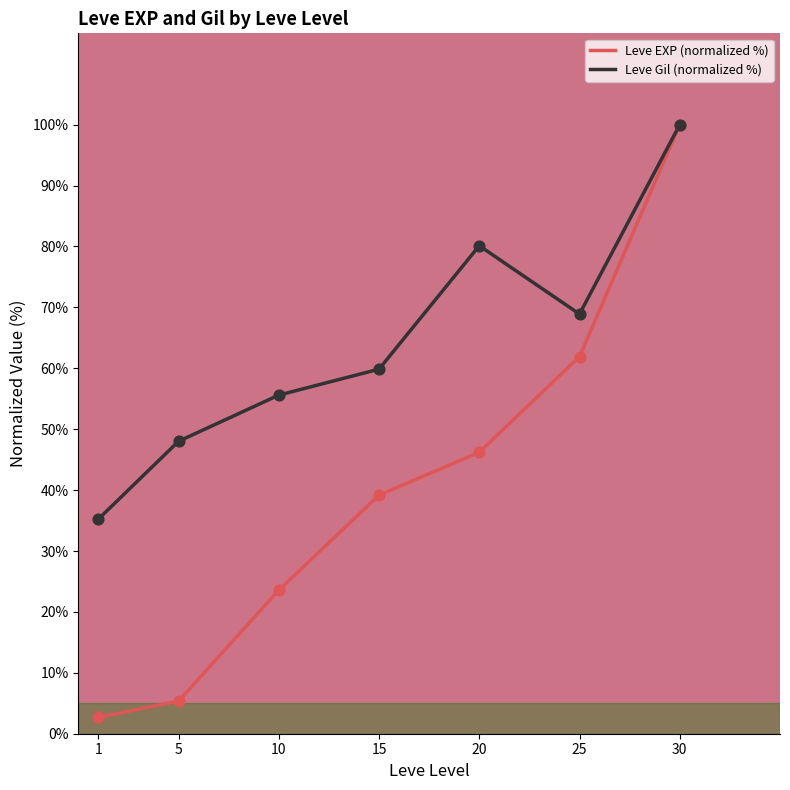

What is the total value across all series at 5?

53.4